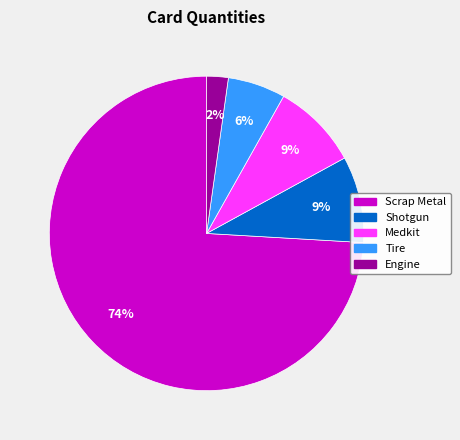

Is it true that Scrap Metal is 74% of the pie?

True